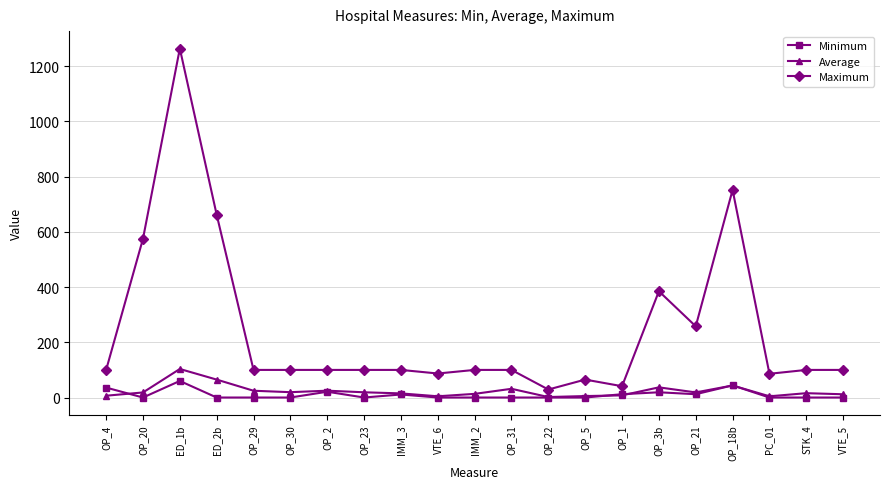

True or false: Maximum and Minimum intersect in this chart.

False